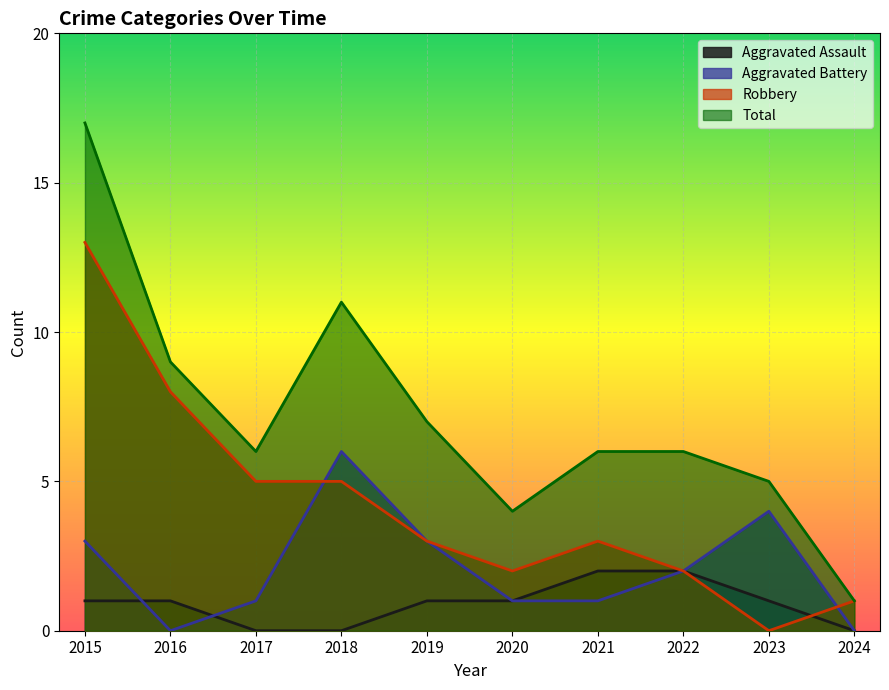

True or false: Aggravated Battery has a value of 8 at 2018.

False